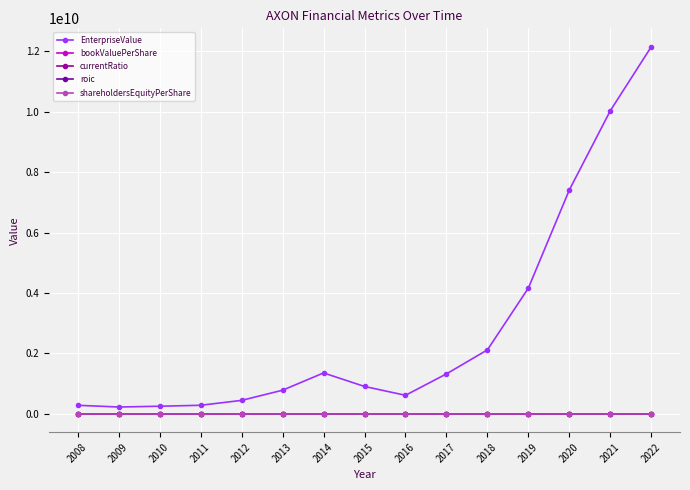

The EnterpriseValue series shows 3175961273.0 at 2018. True or false?

False